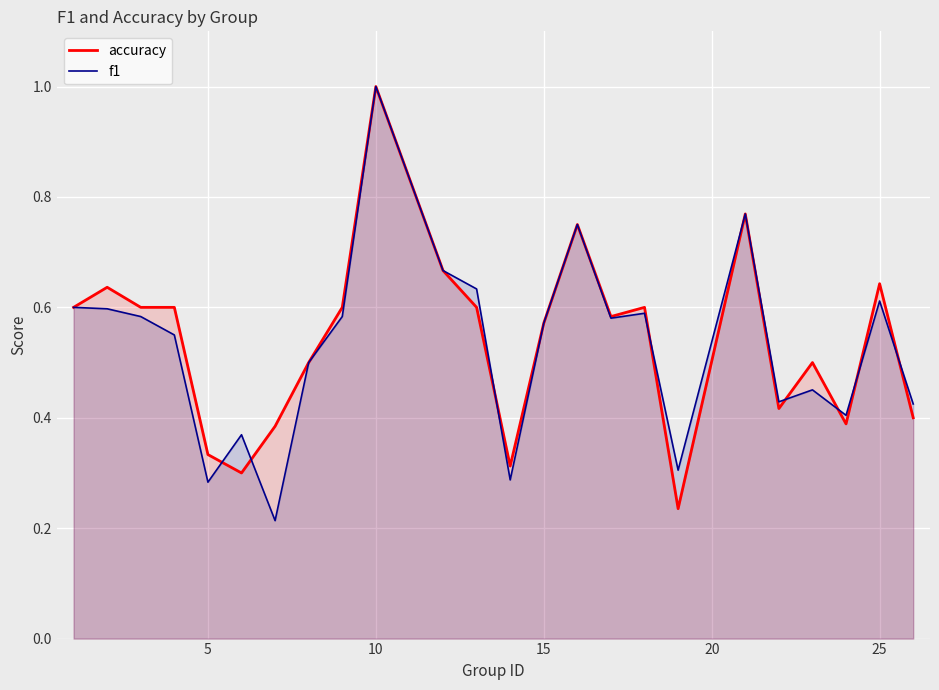

How many interior local valleys does the accuracy series have?

6